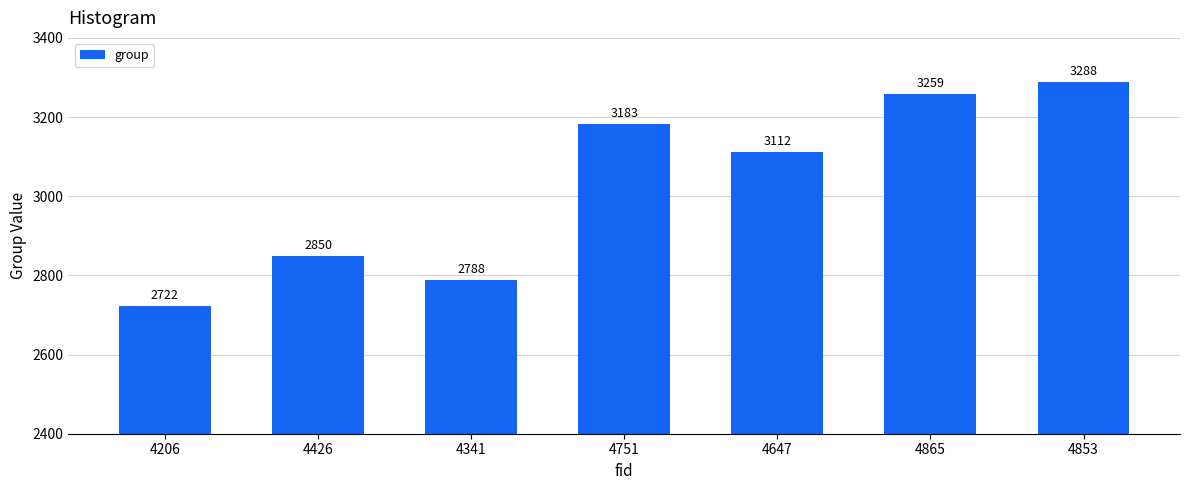

Count the number of categories in the chart.

7